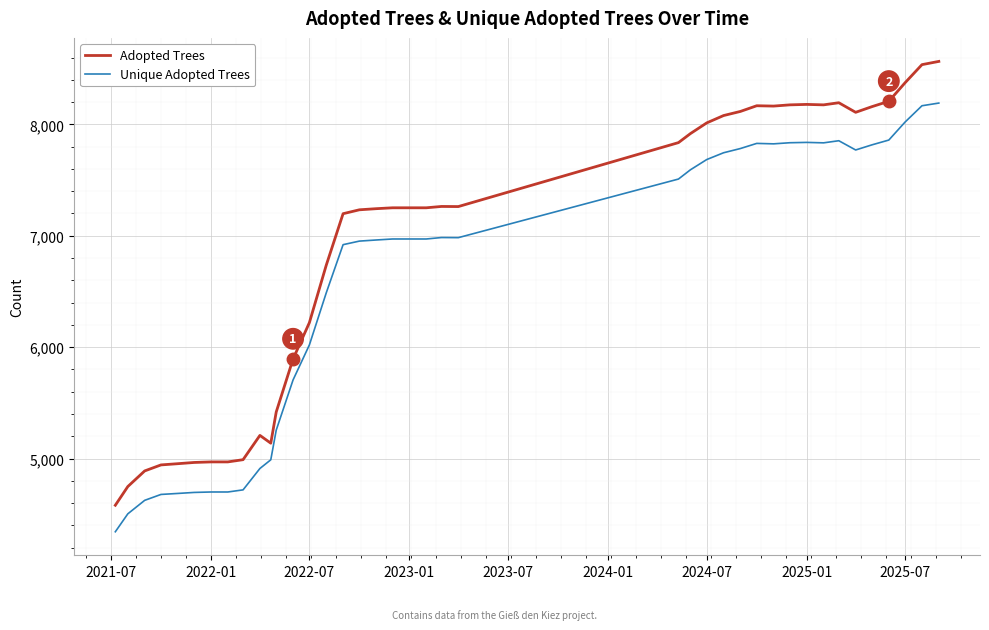

What is the minimum value for Adopted Trees?

4581